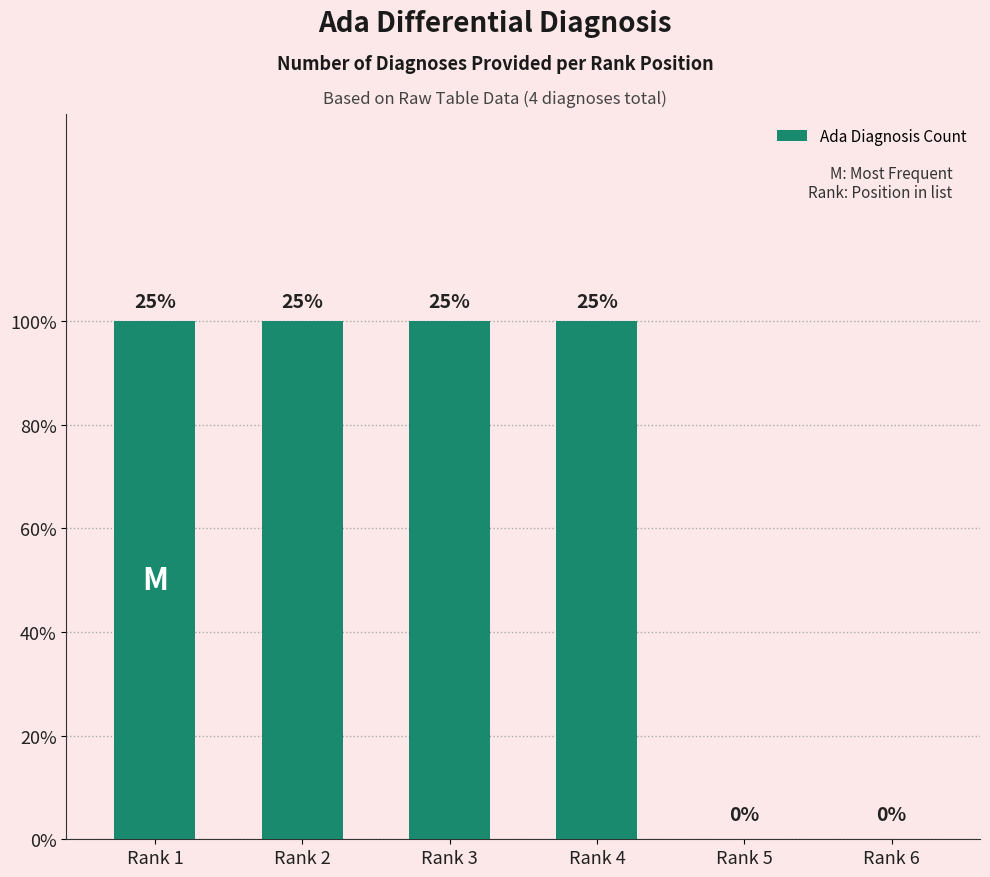

Is it true that the value at Rank 3 is 1?

True